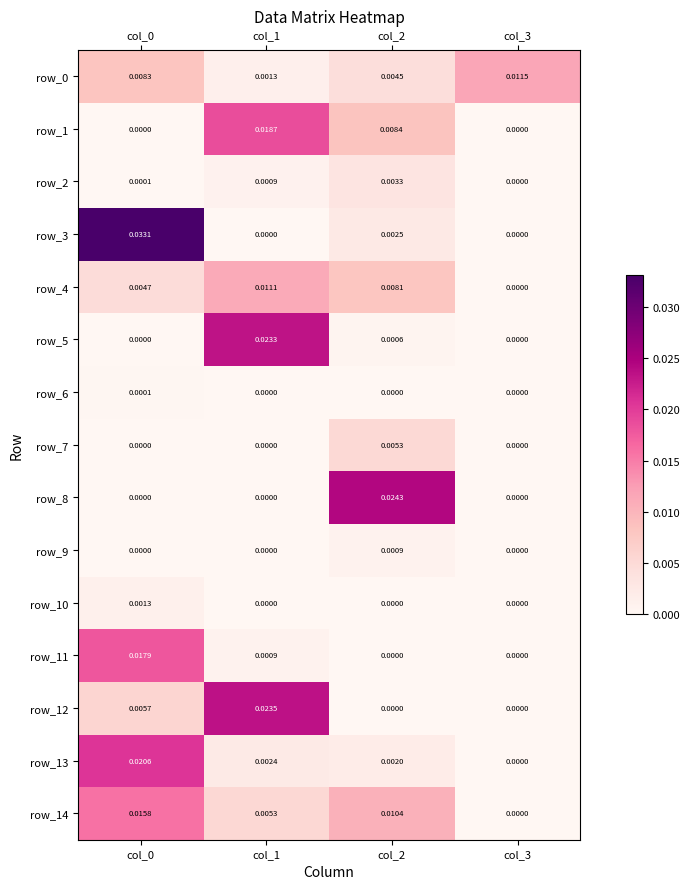

How many distinct data groups are displayed?

15